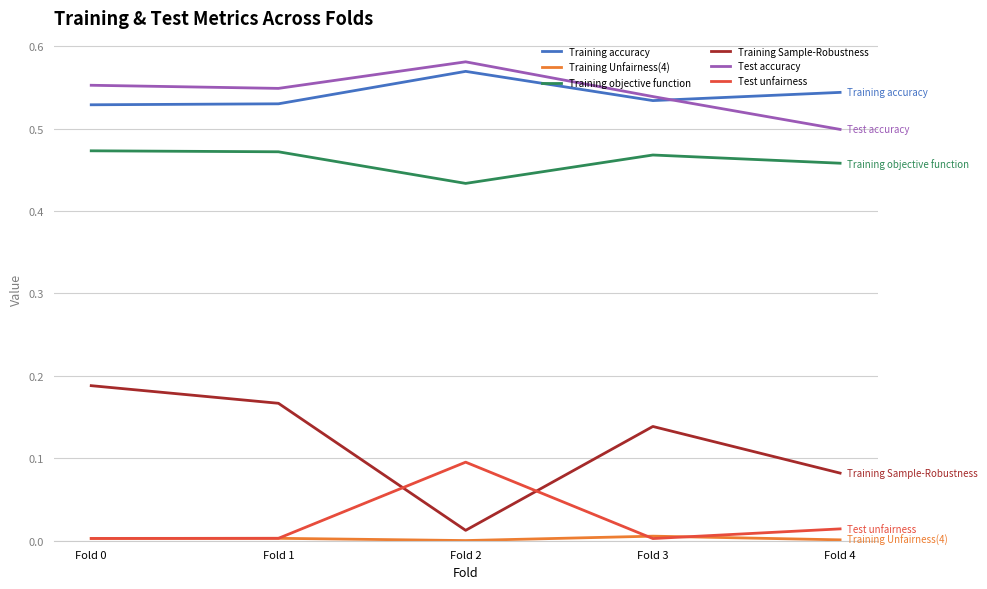

Which series has the largest range (max minus min)?

Training Sample-Robustness